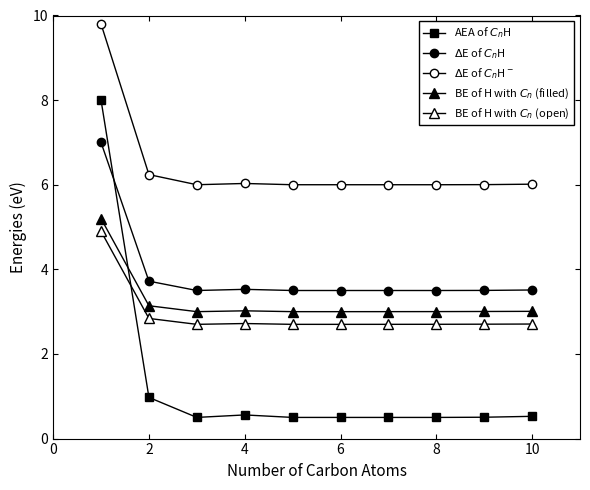

Count the number of data series in this chart.

5